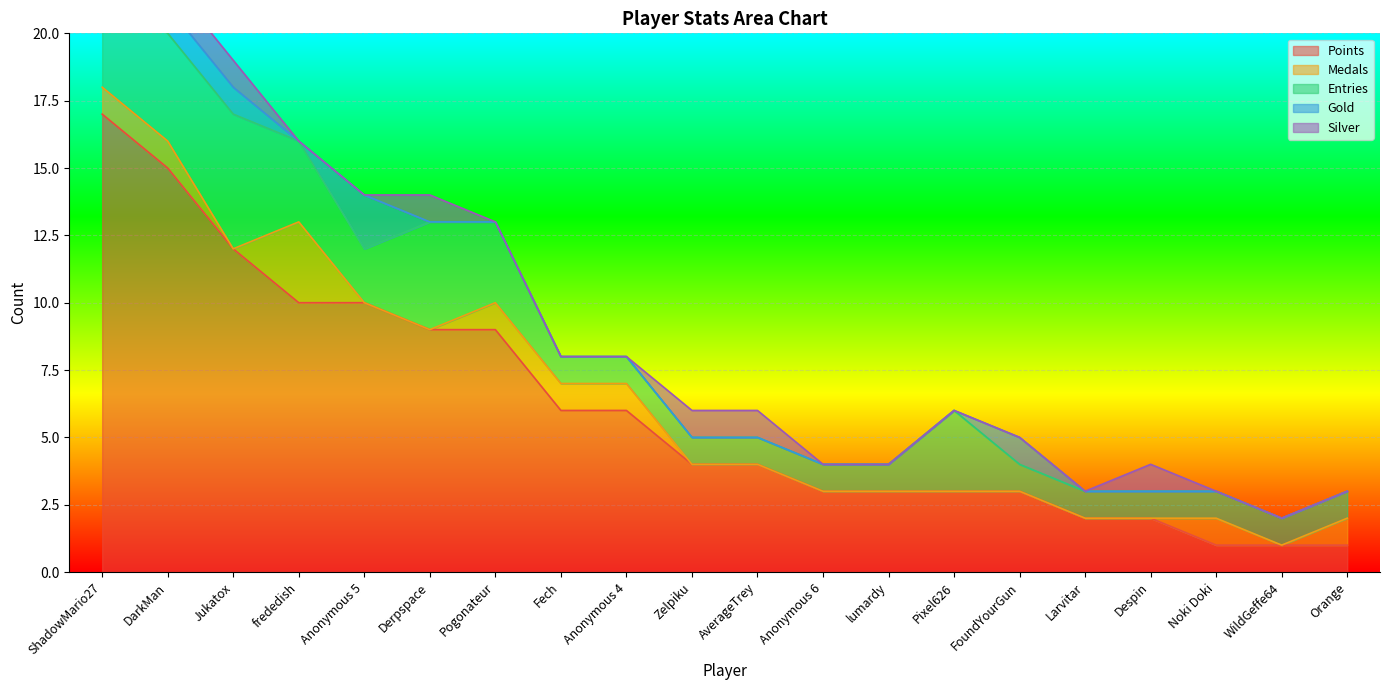

What is the highest value of the Points series?

17